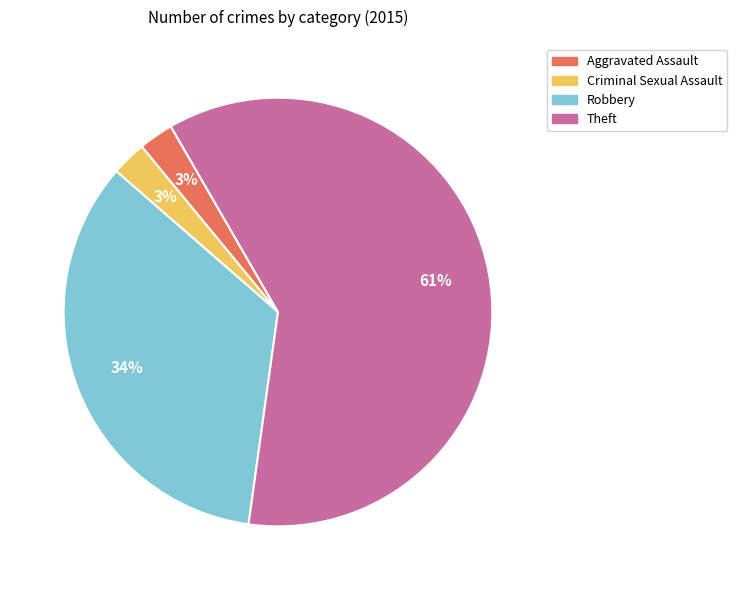

Which category has the biggest portion of the pie?

Theft